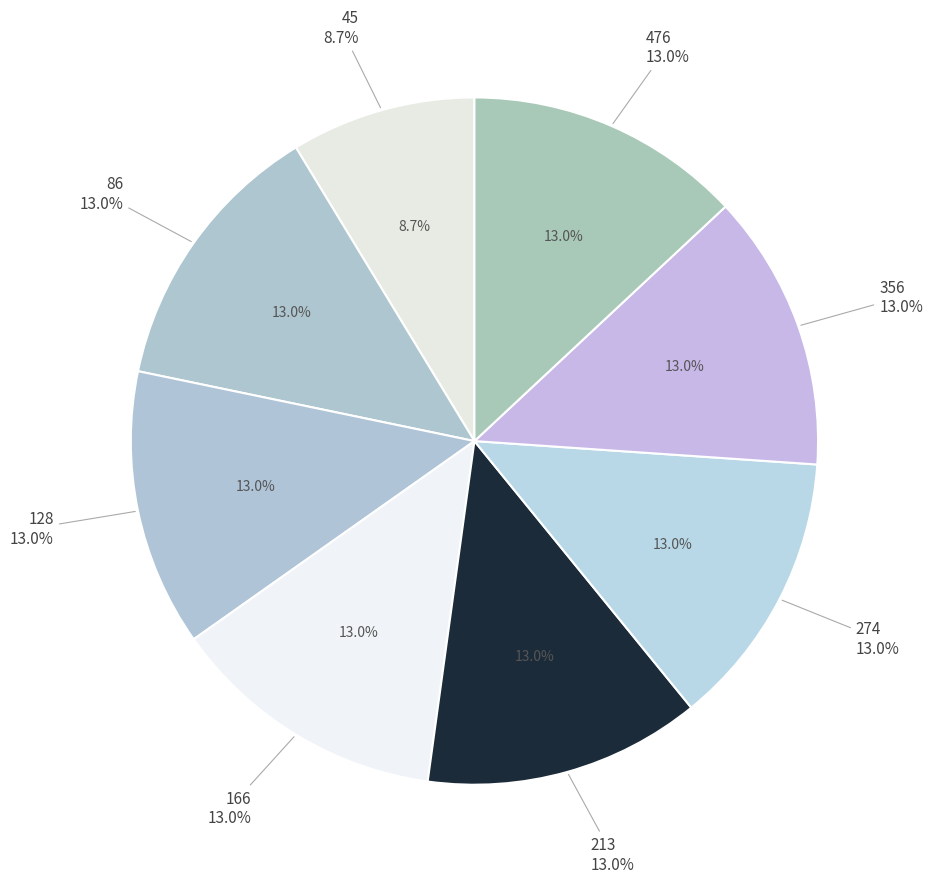

Is there a majority slice in this chart?

No